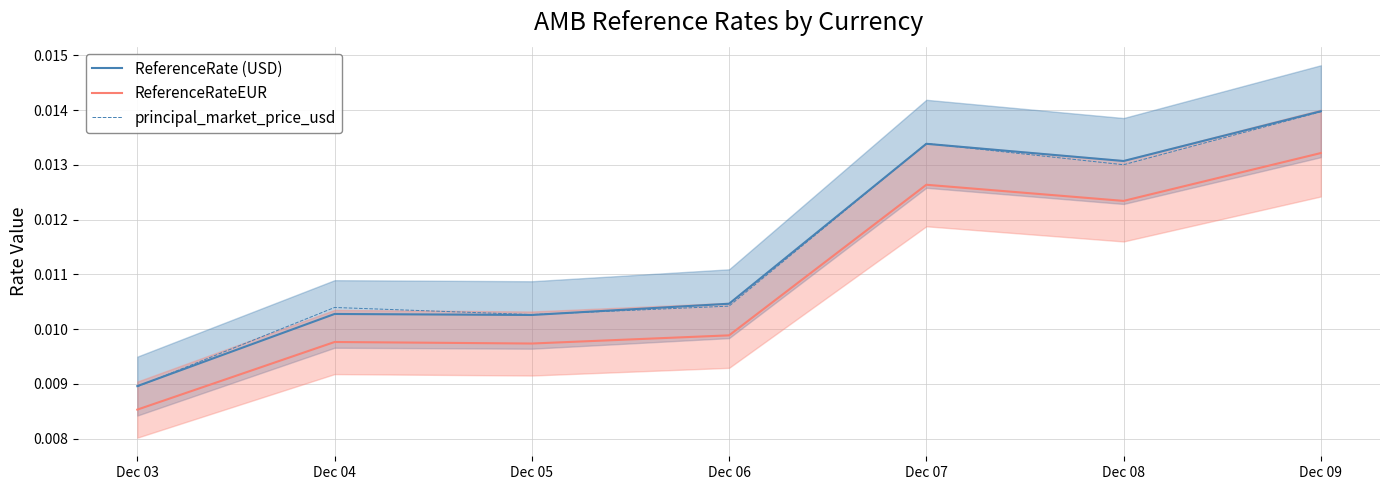

True or false: principal_market_price_usd and ReferenceRate (USD) intersect in this chart.

True